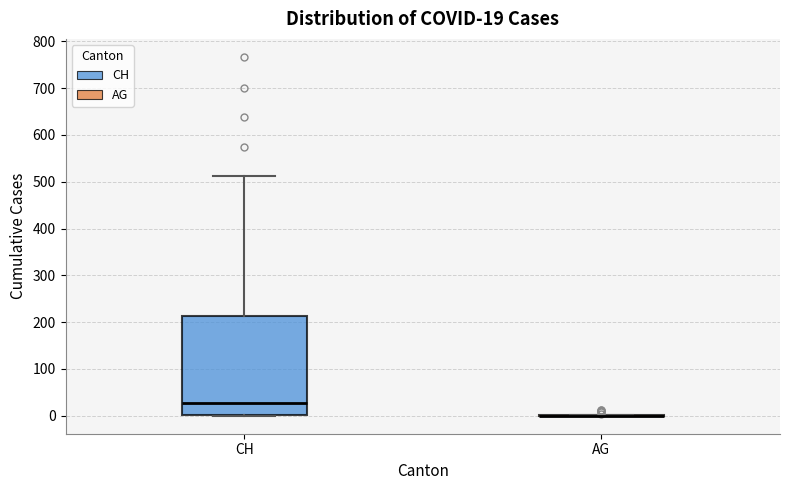

Comparing the boxes themselves (not the whiskers), which one is the tallest?

CH